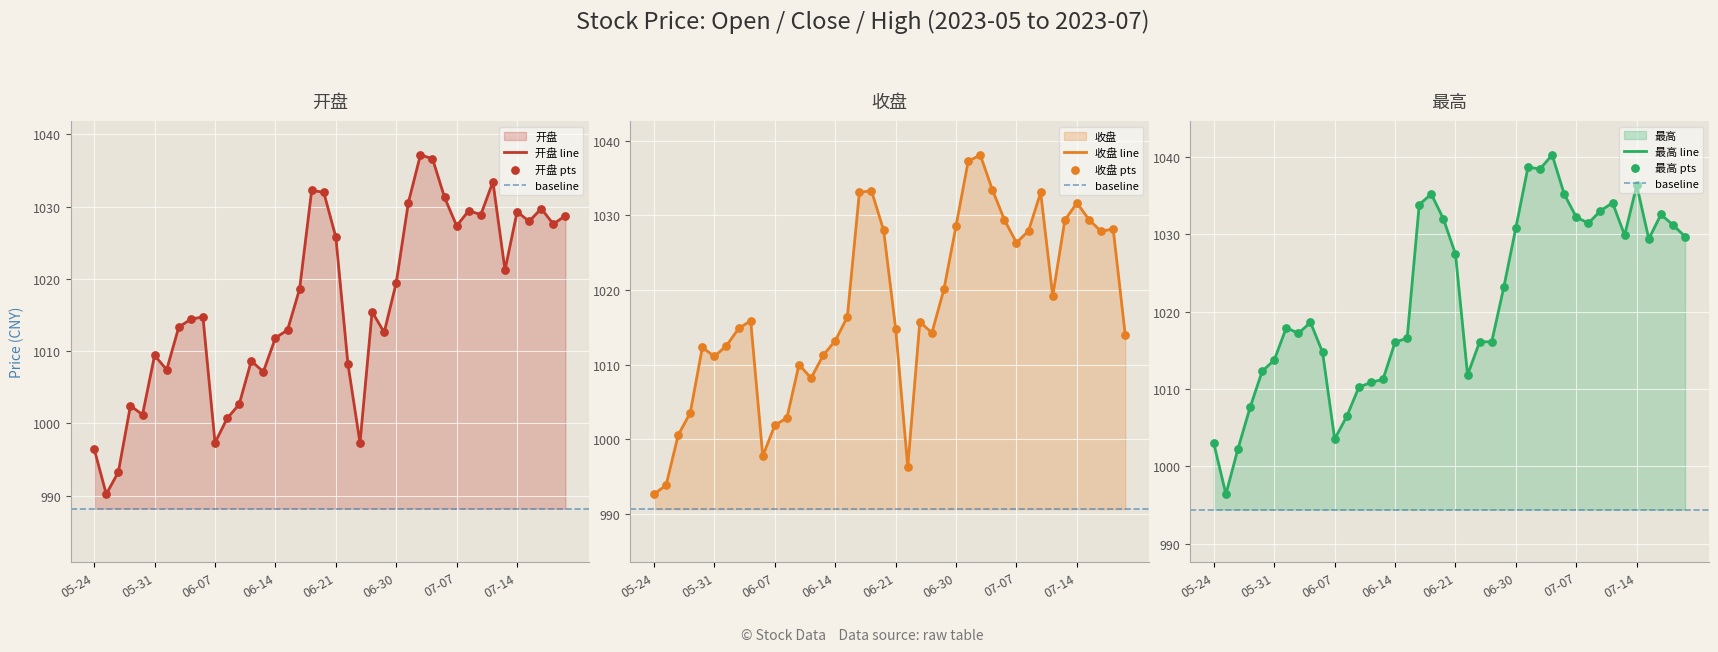

At how many categories does at least one series exceed 999?

39